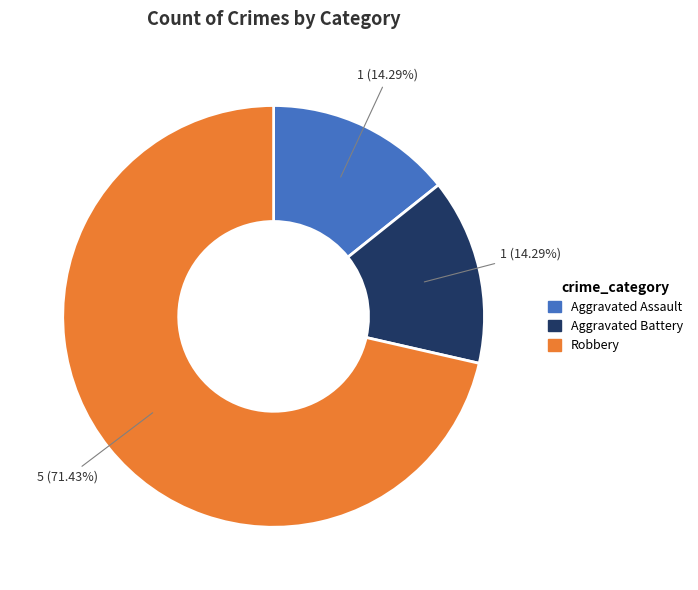

Is there any slice that represents more than half of the pie?

Yes